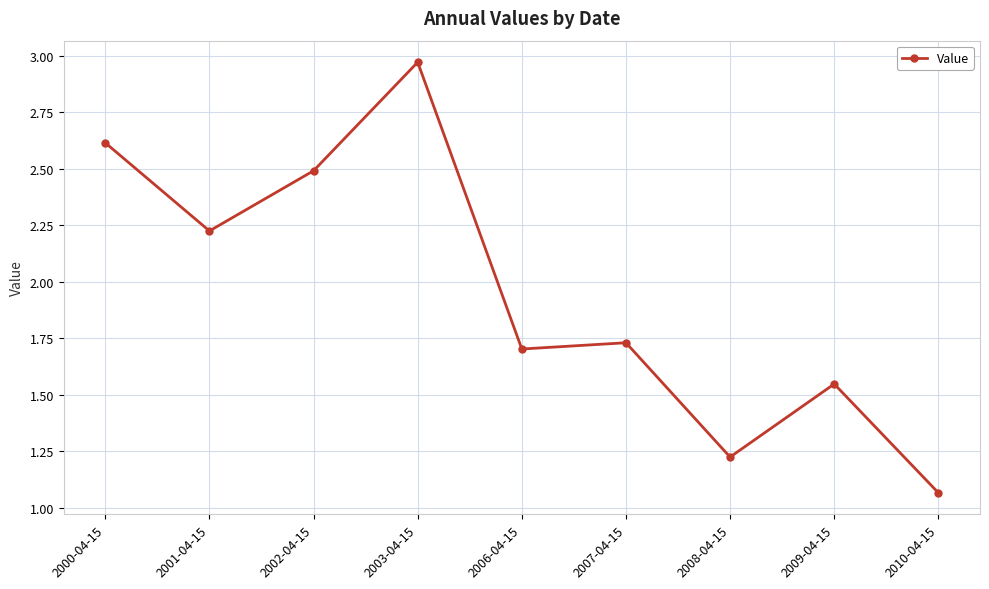

The value at 2000-04-15 is 1.8. True or false?

False